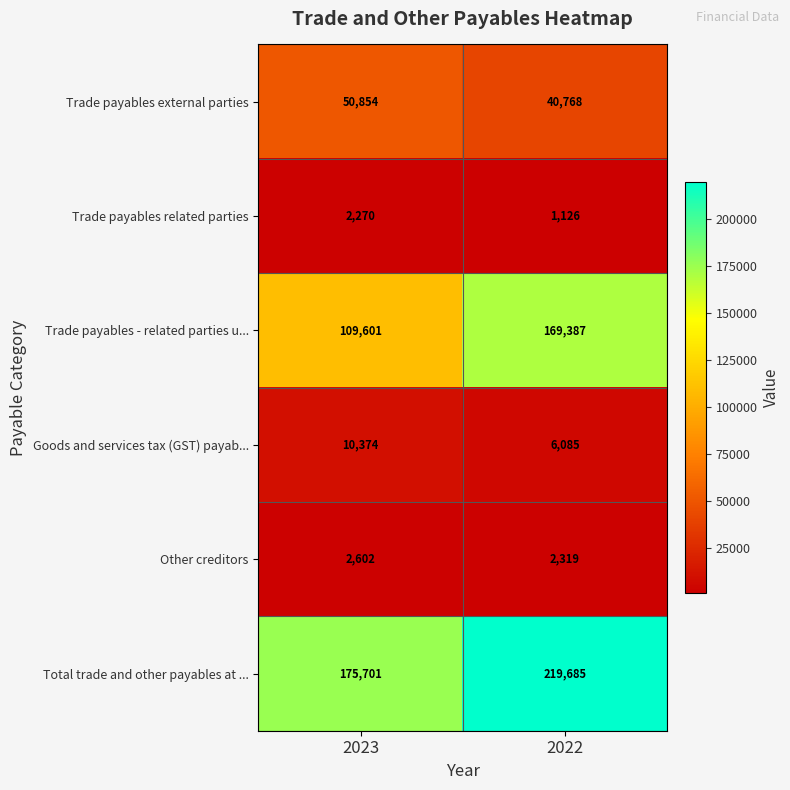

What is the sum of all Other creditors values?

4921